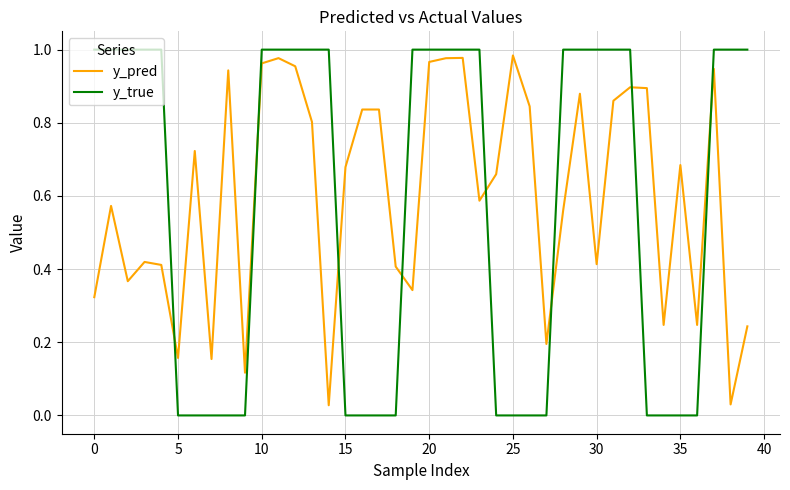

Which series ends up on top after the final intersection of y_true and y_pred?

y_true